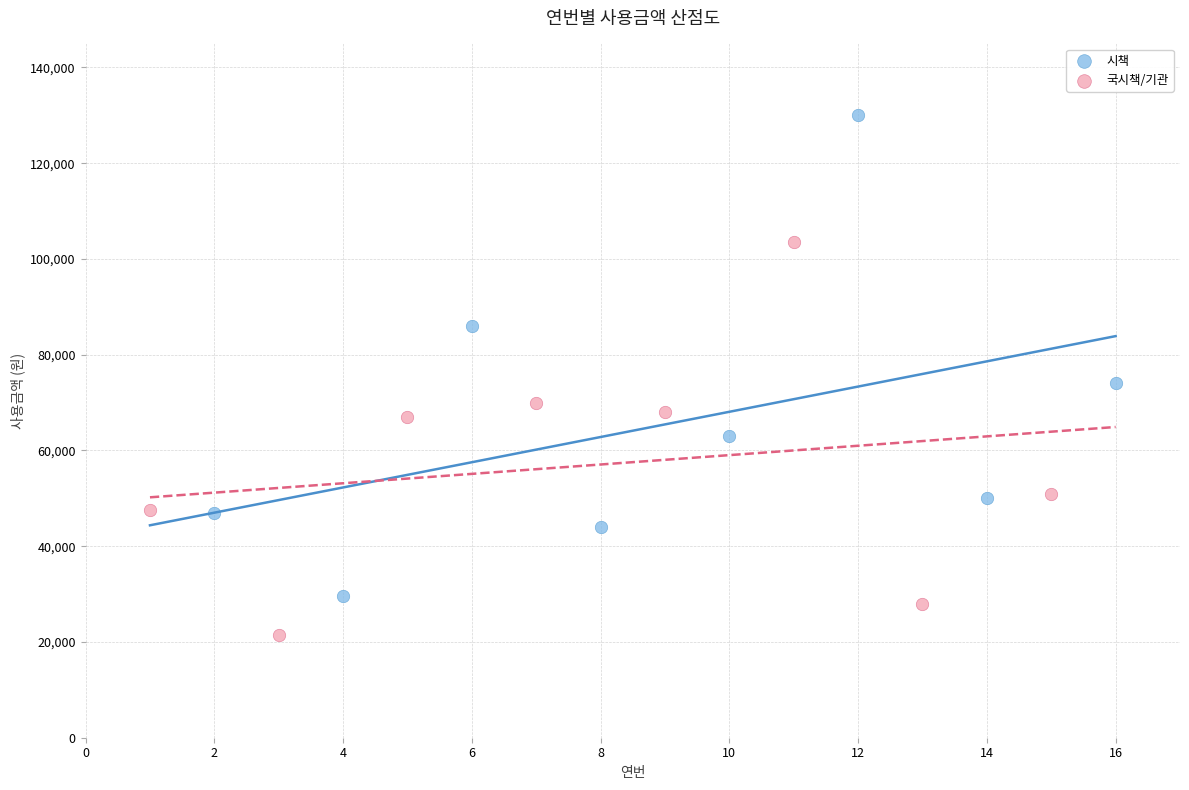

Which series has the largest Y range (max minus min)?

시책